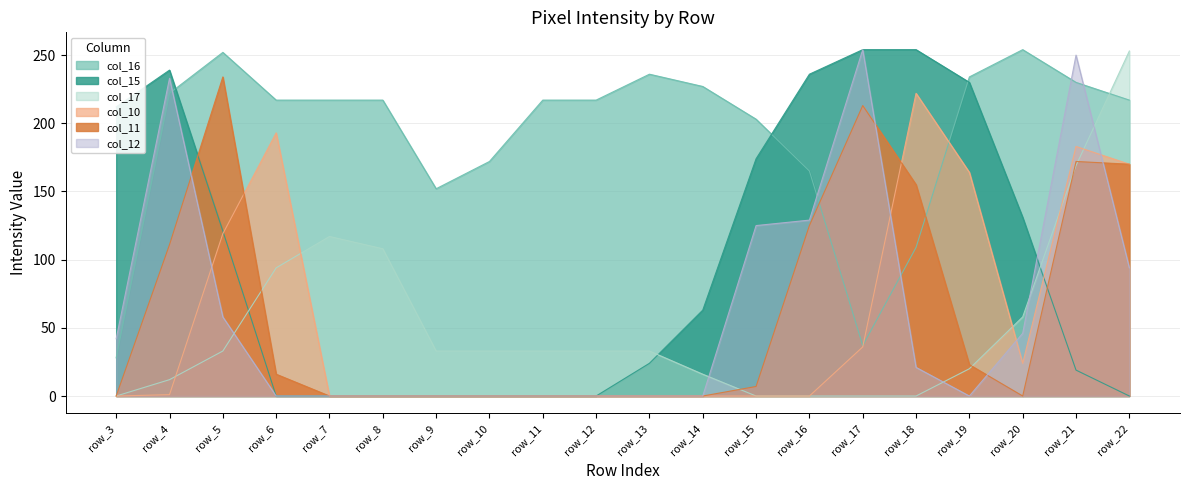

After their last crossing, which series has the higher values: col_15 or col_17?

col_17